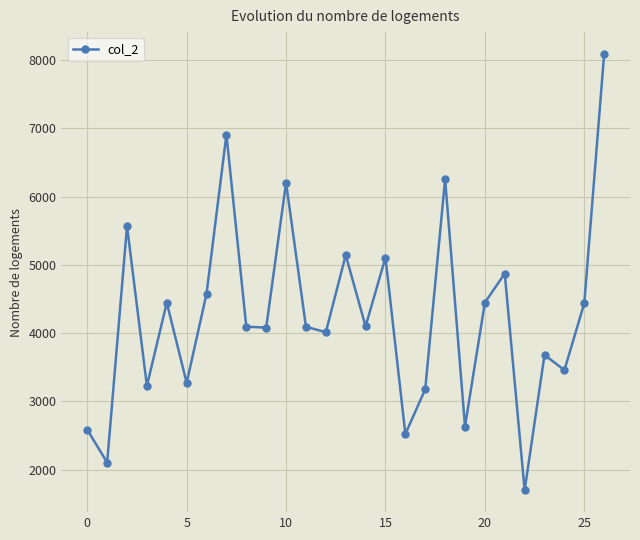

What is the maximum value shown in the chart?

8087